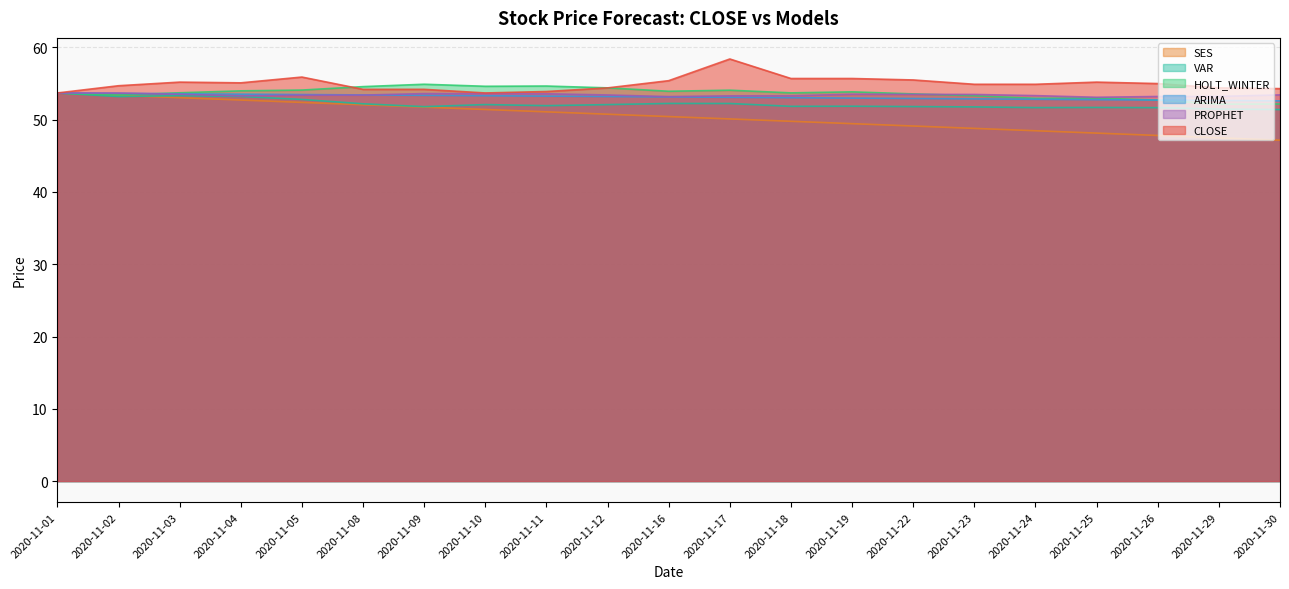

True or false: HOLT_WINTER and ARIMA intersect in this chart.

True